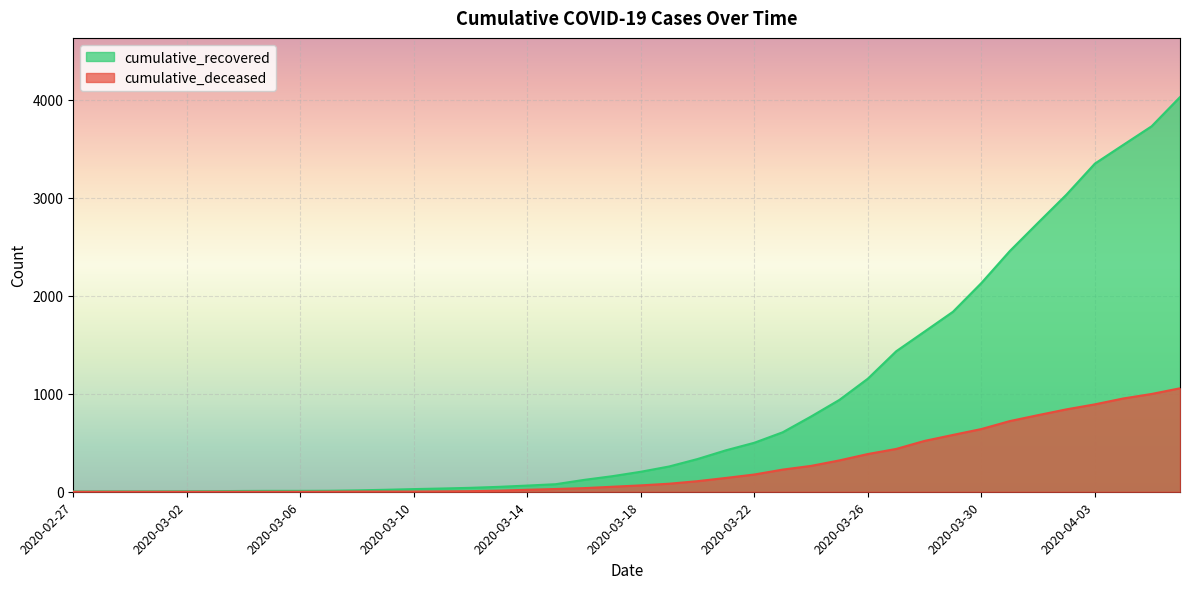

True or false: cumulative_deceased and cumulative_recovered cross at least once.

False